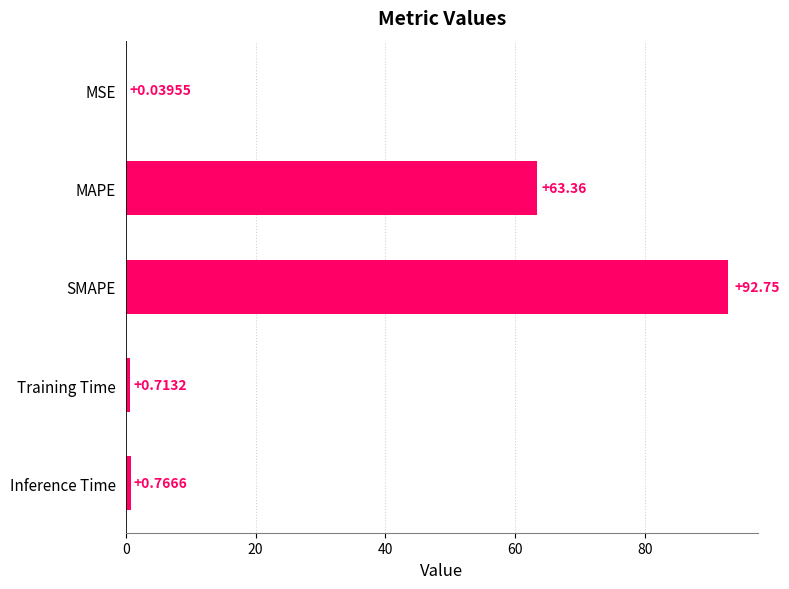

Are the bars horizontal?

Yes